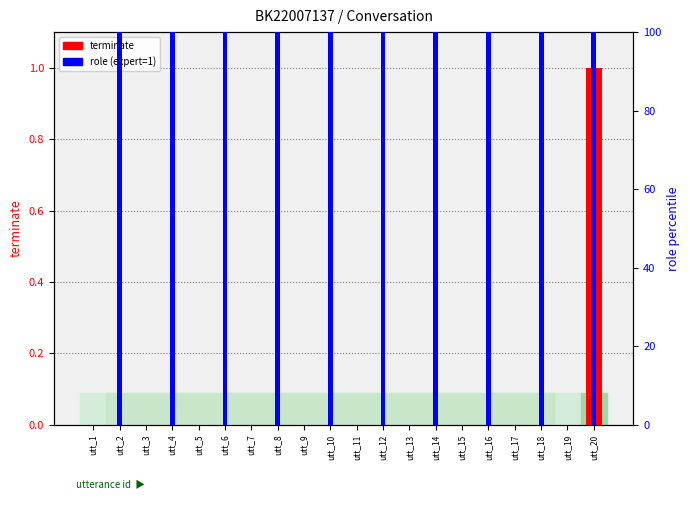

What is the greatest value displayed?

100